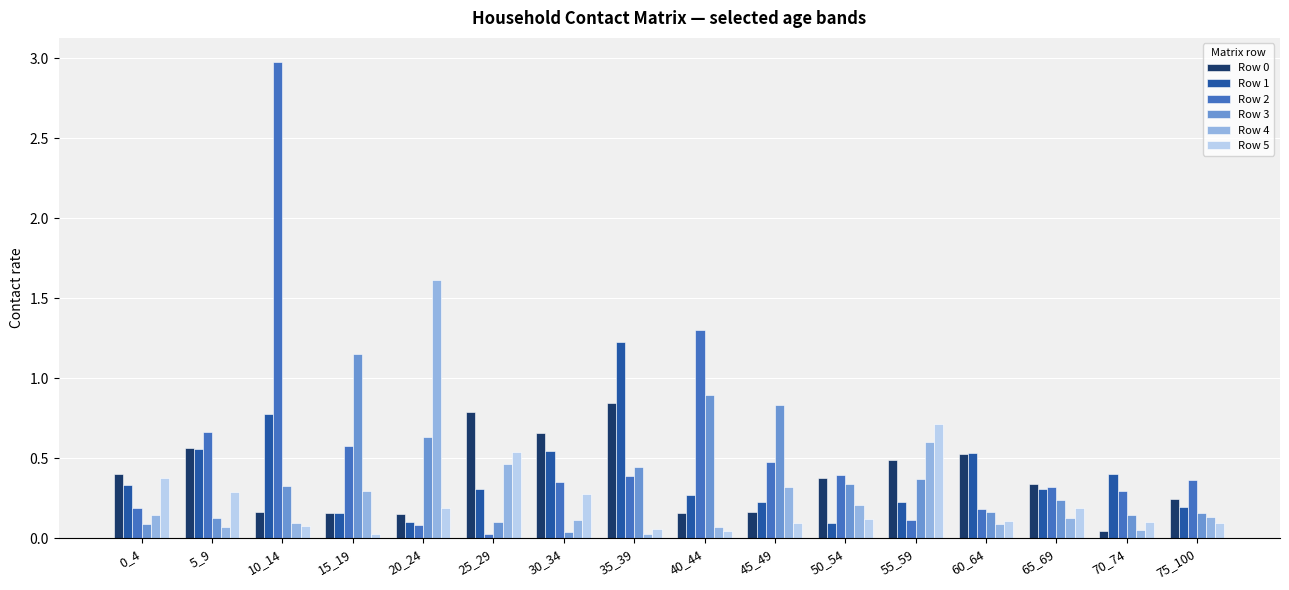

What is the difference between the highest and lowest values at 20_24?

1.5